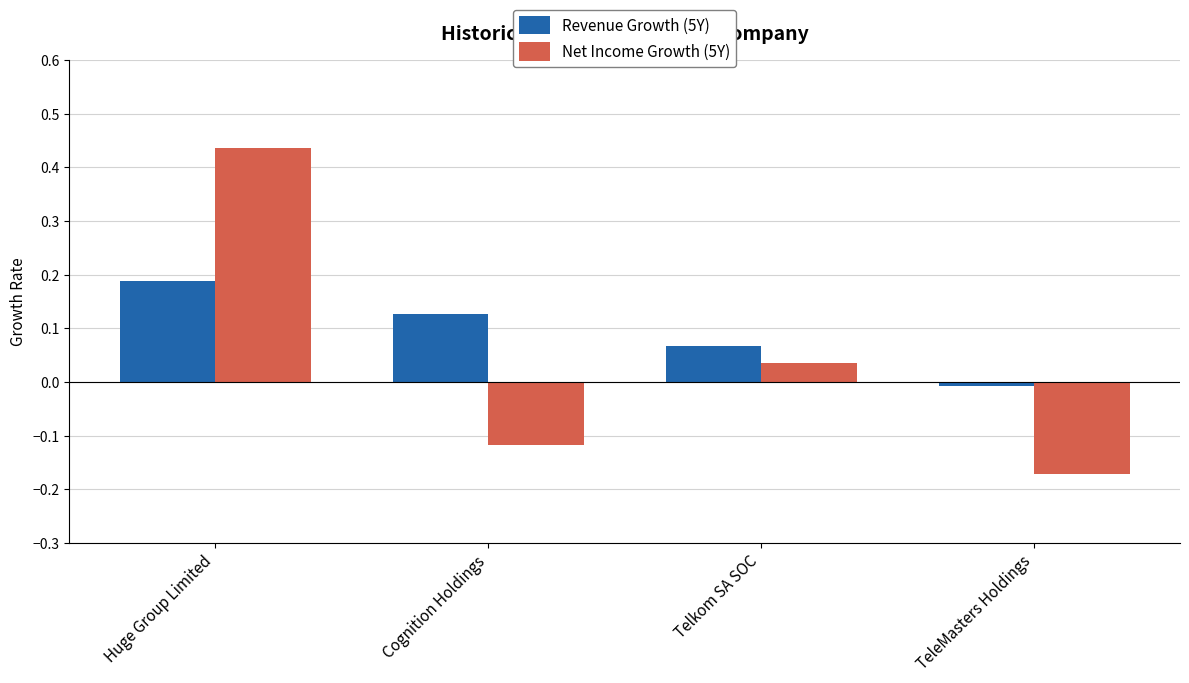

What is the label of the 4th bar from the left?

TeleMasters Holdings